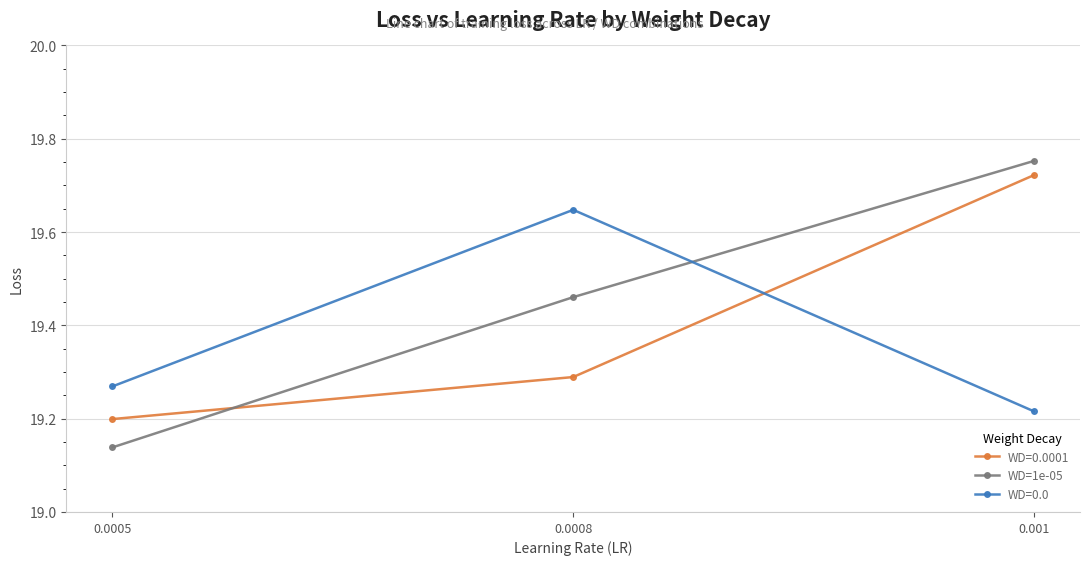

How many WD=0.0001 values are between 19 and 20?

3